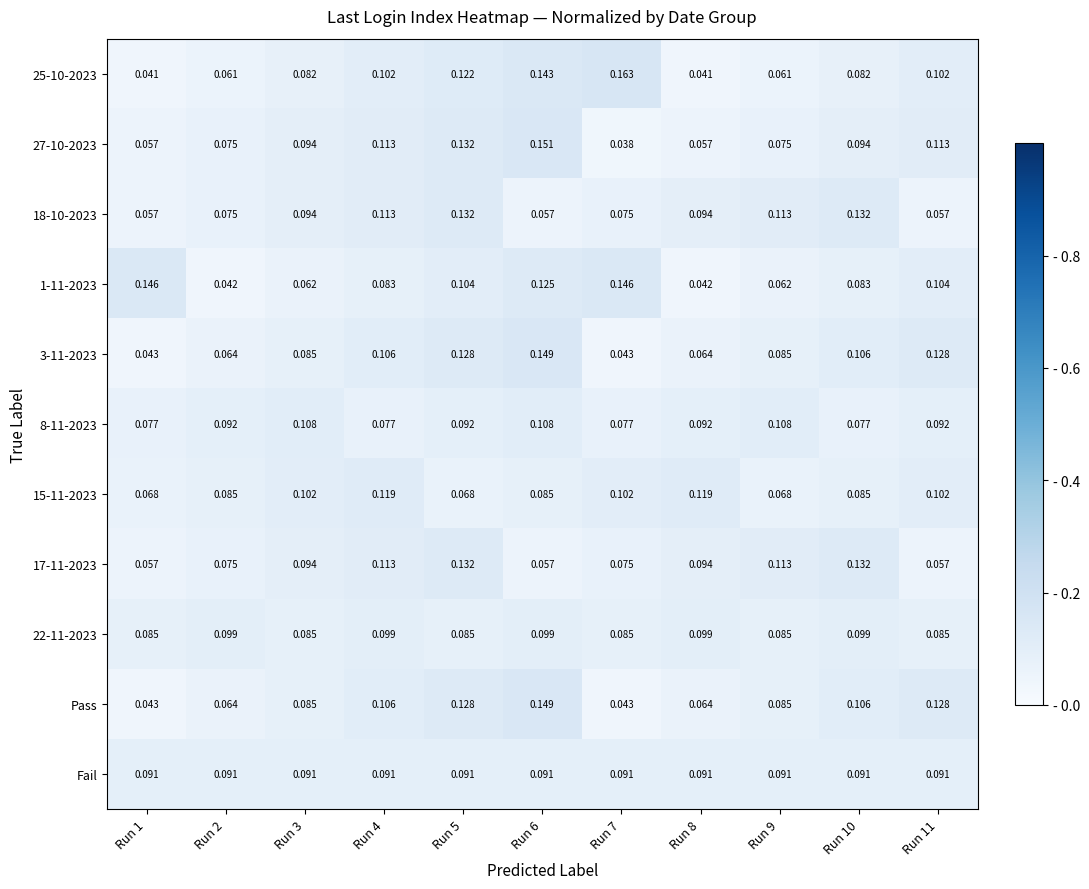

How many categories are shown in the chart?

11